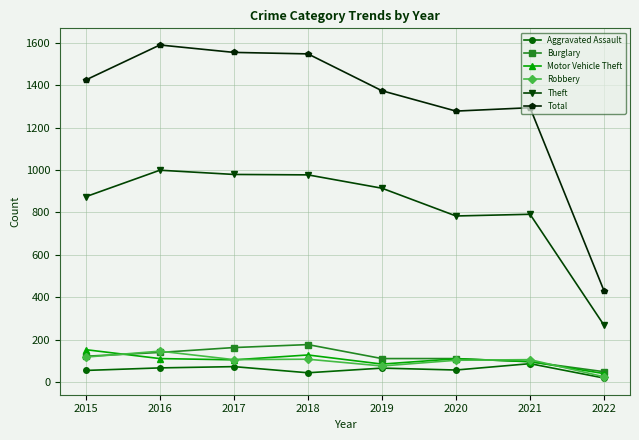

What is the sum of all Theft values?

6584